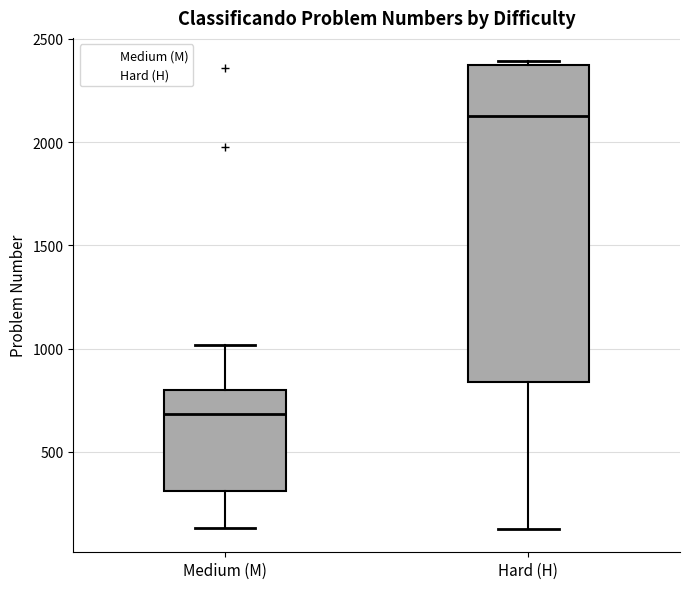

Comparing the boxes themselves (not the whiskers), which one is the tallest?

Hard (H)